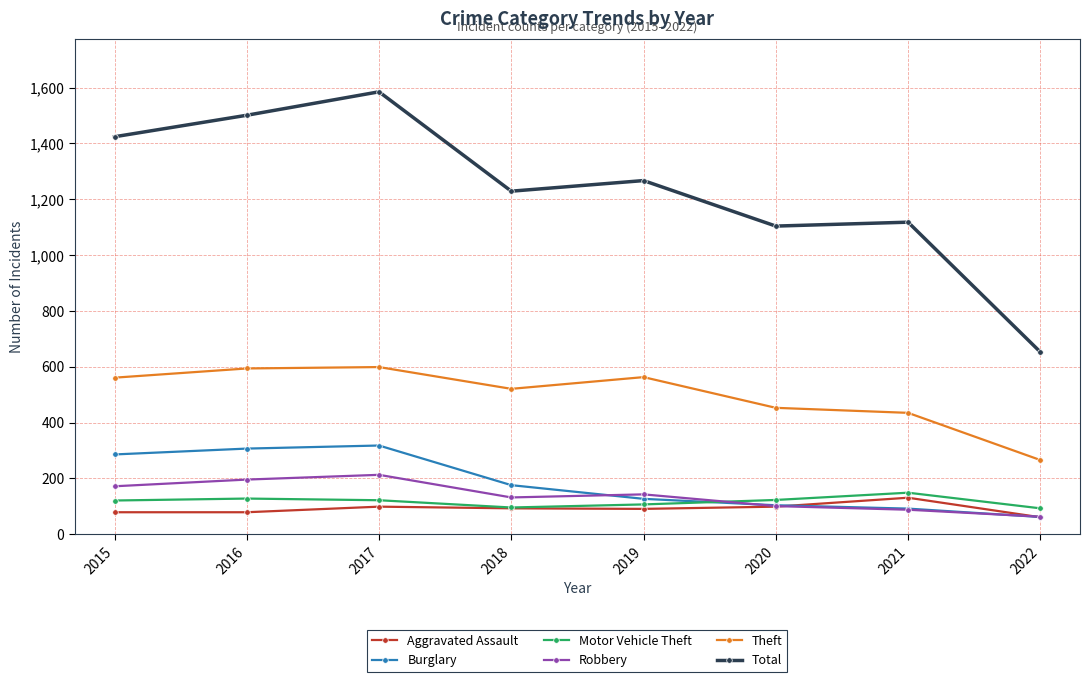

What is the difference between the highest and lowest values at 2016?

1422